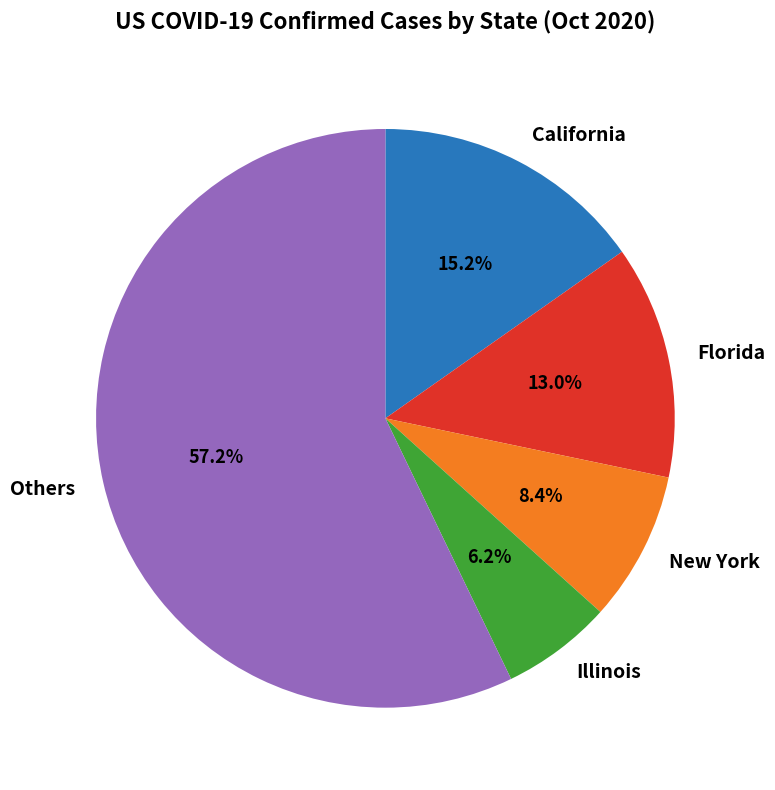

Which has a higher value, Others or California?

Others